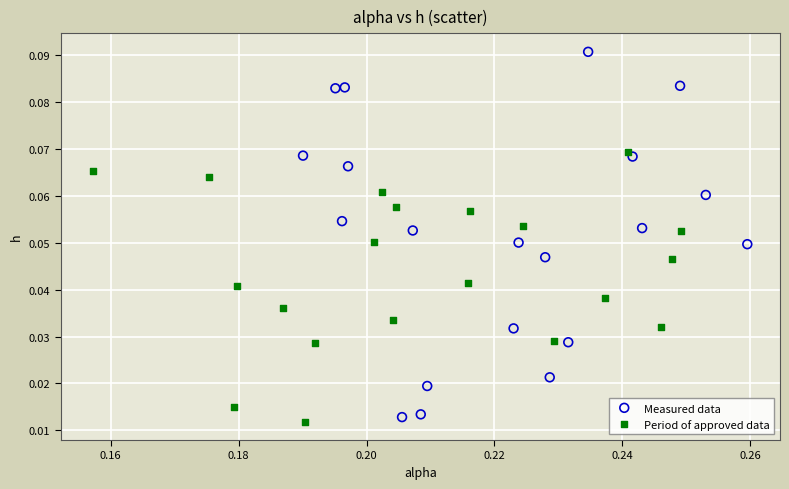

Which series reaches the maximum Y coordinate?

Measured data